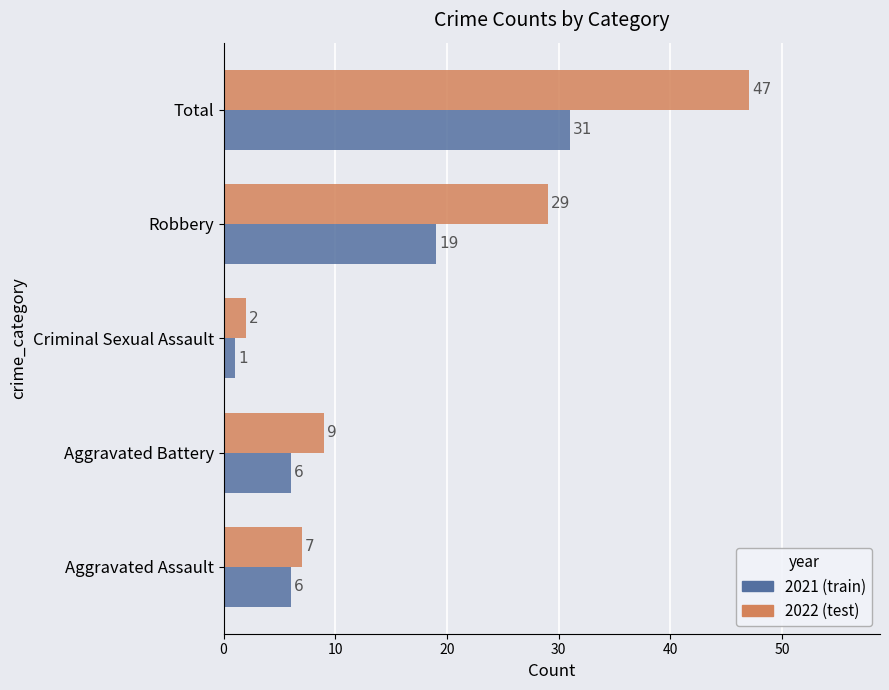

What is the lowest value of the 2021 (train) series?

1